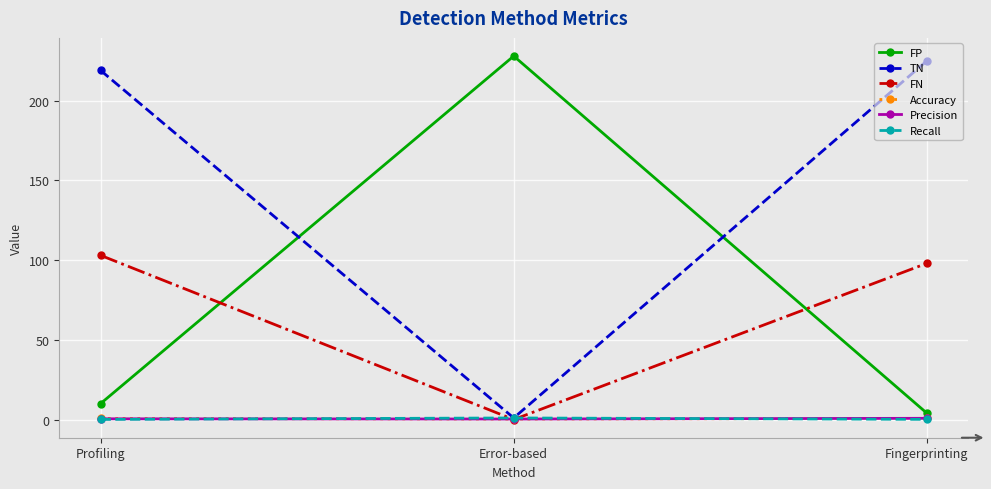

What position from the left is Profiling?

1